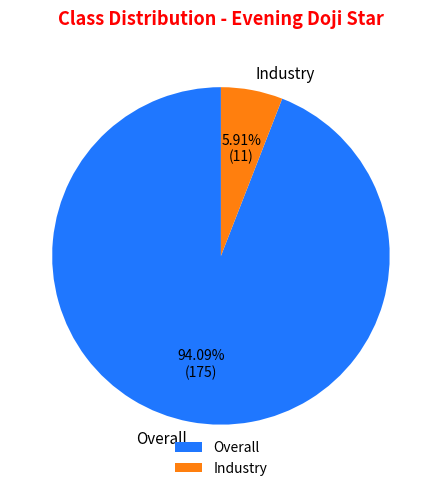

Which slice represents more than half of the pie?

Overall